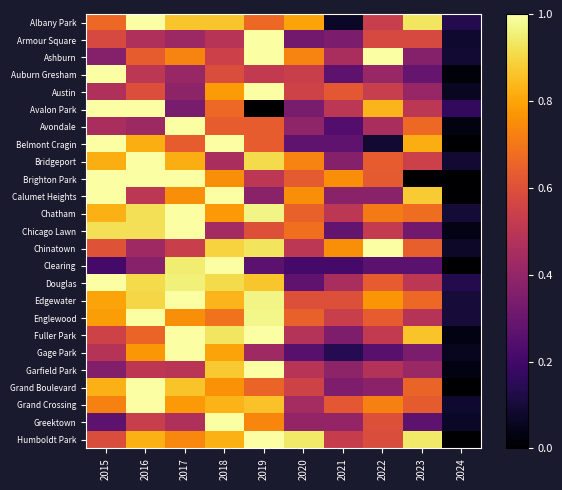

Reading left to right, list all the values displayed in this chart.

Albany Park: 2015=0.7	2016=1.0	2017=0.9	2018=0.9	2019=0.7	2020=0.8	2021=0.1	2022=0.5	2023=0.9	2024=0.1
Armour Square: 2015=0.6	2016=0.5	2017=0.4	2018=0.5	2019=1.0	2020=0.3	2021=0.3	2022=0.6	2023=0.6	2024=0.1
Ashburn: 2015=0.4	2016=0.6	2017=0.7	2018=0.5	2019=1.0	2020=0.7	2021=0.5	2022=1.0	2023=0.4	2024=0.1
Auburn Gresham: 2015=1.0	2016=0.5	2017=0.4	2018=0.6	2019=0.5	2020=0.5	2021=0.3	2022=0.4	2023=0.3	2024=0.0
Austin: 2015=0.5	2016=0.6	2017=0.4	2018=0.8	2019=1.0	2020=0.6	2021=0.6	2022=0.5	2023=0.4	2024=0.1
Avalon Park: 2015=1.0	2016=1.0	2017=0.3	2018=0.7	2019=0.0	2020=0.3	2021=0.5	2022=0.8	2023=0.5	2024=0.2
Avondale: 2015=0.5	2016=0.4	2017=1.0	2018=0.6	2019=0.6	2020=0.4	2021=0.2	2022=0.5	2023=0.7	2024=0.0
Belmont Cragin: 2015=1.0	2016=0.8	2017=0.6	2018=1.0	2019=0.6	2020=0.3	2021=0.3	2022=0.1	2023=0.8	2024=0.0
Bridgeport: 2015=0.8	2016=1.0	2017=0.8	2018=0.5	2019=0.9	2020=0.7	2021=0.4	2022=0.6	2023=0.5	2024=0.1
Brighton Park: 2015=1.0	2016=1.0	2017=1.0	2018=0.8	2019=0.5	2020=0.6	2021=0.8	2022=0.6	2023=0.0	2024=0.0
Calumet Heights: 2015=1.0	2016=0.5	2017=0.8	2018=1.0	2019=0.4	2020=0.8	2021=0.4	2022=0.4	2023=0.9	2024=0.0
Chatham: 2015=0.8	2016=0.9	2017=1.0	2018=0.8	2019=1.0	2020=0.6	2021=0.5	2022=0.7	2023=0.7	2024=0.1
Chicago Lawn: 2015=0.9	2016=0.9	2017=1.0	2018=0.4	2019=0.6	2020=0.7	2021=0.3	2022=0.5	2023=0.3	2024=0.0
Chinatown: 2015=0.6	2016=0.4	2017=0.5	2018=0.9	2019=0.9	2020=0.5	2021=0.8	2022=1.0	2023=0.6	2024=0.1
Clearing: 2015=0.2	2016=0.4	2017=0.9	2018=1.0	2019=0.3	2020=0.2	2021=0.2	2022=0.3	2023=0.3	2024=0.0
Douglas: 2015=1.0	2016=0.9	2017=1.0	2018=0.9	2019=0.9	2020=0.3	2021=0.5	2022=0.6	2023=0.5	2024=0.1
Edgewater: 2015=0.8	2016=0.9	2017=1.0	2018=0.8	2019=1.0	2020=0.6	2021=0.6	2022=0.8	2023=0.7	2024=0.1
Englewood: 2015=0.8	2016=1.0	2017=0.8	2018=0.7	2019=1.0	2020=0.6	2021=0.5	2022=0.6	2023=0.5	2024=0.1
Fuller Park: 2015=0.6	2016=0.7	2017=1.0	2018=0.9	2019=1.0	2020=0.5	2021=0.3	2022=0.5	2023=0.9	2024=0.0
Gage Park: 2015=0.5	2016=0.8	2017=1.0	2018=0.8	2019=0.4	2020=0.3	2021=0.1	2022=0.3	2023=0.3	2024=0.1
Garfield Park: 2015=0.4	2016=0.5	2017=0.5	2018=0.9	2019=1.0	2020=0.5	2021=0.4	2022=0.5	2023=0.4	2024=0.0
Grand Boulevard: 2015=0.8	2016=1.0	2017=0.9	2018=0.8	2019=0.7	2020=0.6	2021=0.3	2022=0.4	2023=0.7	2024=0.0
Grand Crossing: 2015=0.7	2016=1.0	2017=0.8	2018=0.8	2019=0.9	2020=0.4	2021=0.6	2022=0.7	2023=0.6	2024=0.1
Greektown: 2015=0.3	2016=0.5	2017=0.5	2018=1.0	2019=0.7	2020=0.4	2021=0.4	2022=0.6	2023=0.3	2024=0.1
Humboldt Park: 2015=0.6	2016=0.8	2017=0.7	2018=0.8	2019=1.0	2020=0.9	2021=0.5	2022=0.6	2023=0.9	2024=0.0